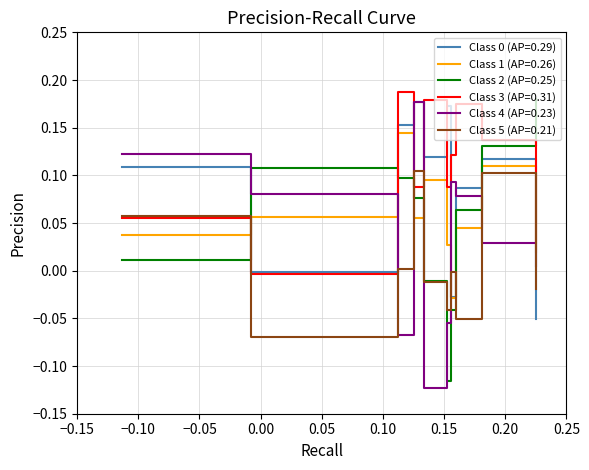

Which series has the largest total across all categories?

Class 3 (AP=0.31)